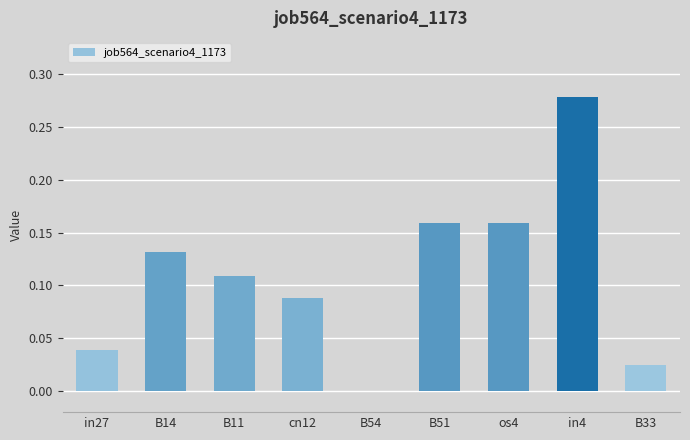

What is the sum of all values?

1.0